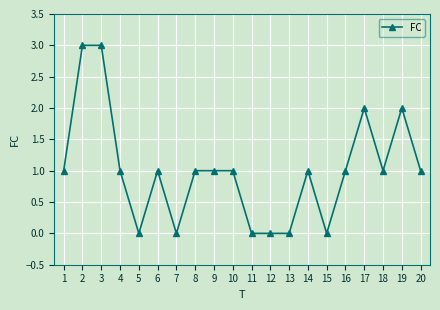

What is the maximum value shown in the chart?

3